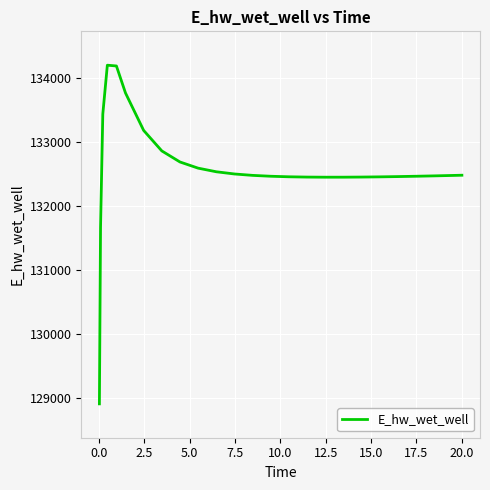

What is the minimum value shown in the chart?

128913.1